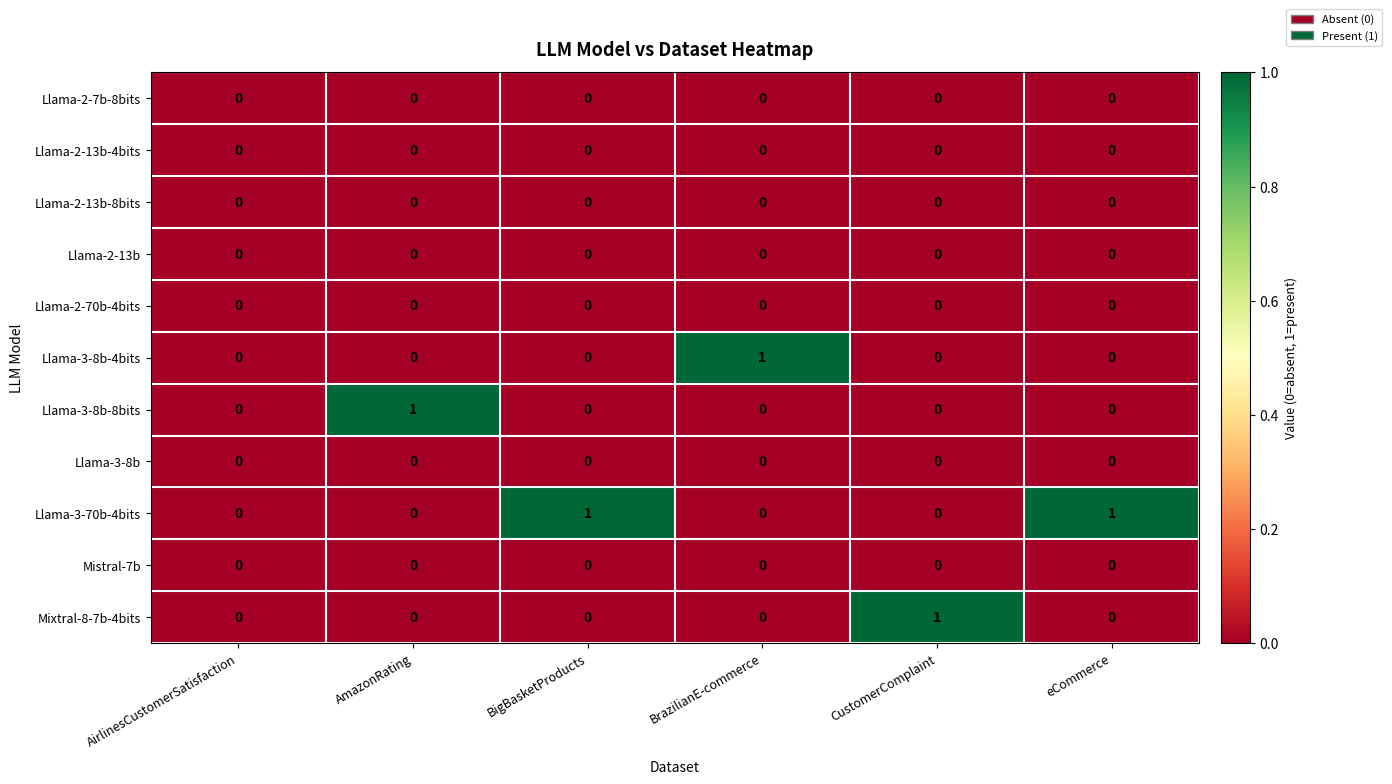

How many Mixtral-8-7b-4bits values are between 0 and 1?

6